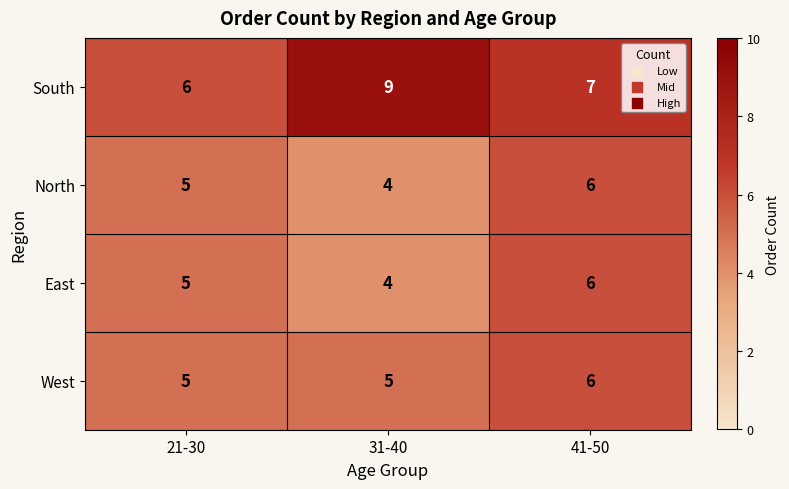

List the labels in order of East value, smallest first.

31-40, 21-30, 41-50